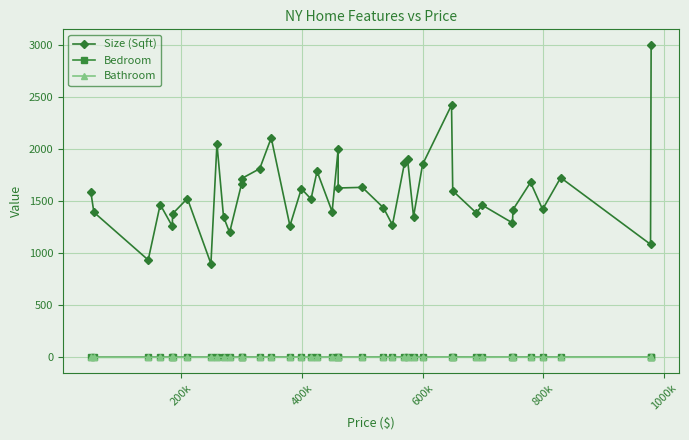

What is the maximum value shown in the chart?

3000